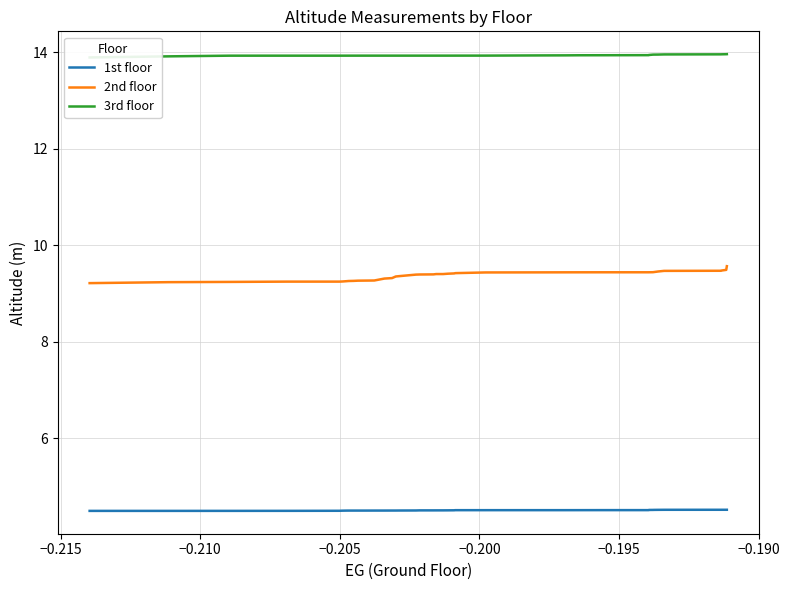

What are all the series names shown in the legend?

1st floor, 2nd floor, 3rd floor